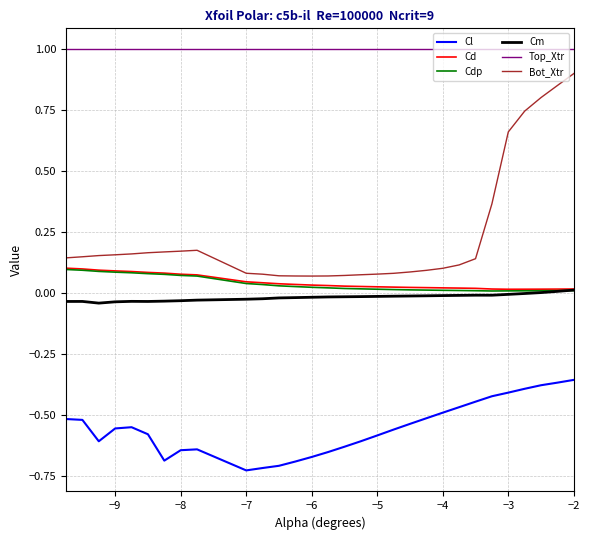

Which series has the widest spread of values?

Bot_Xtr